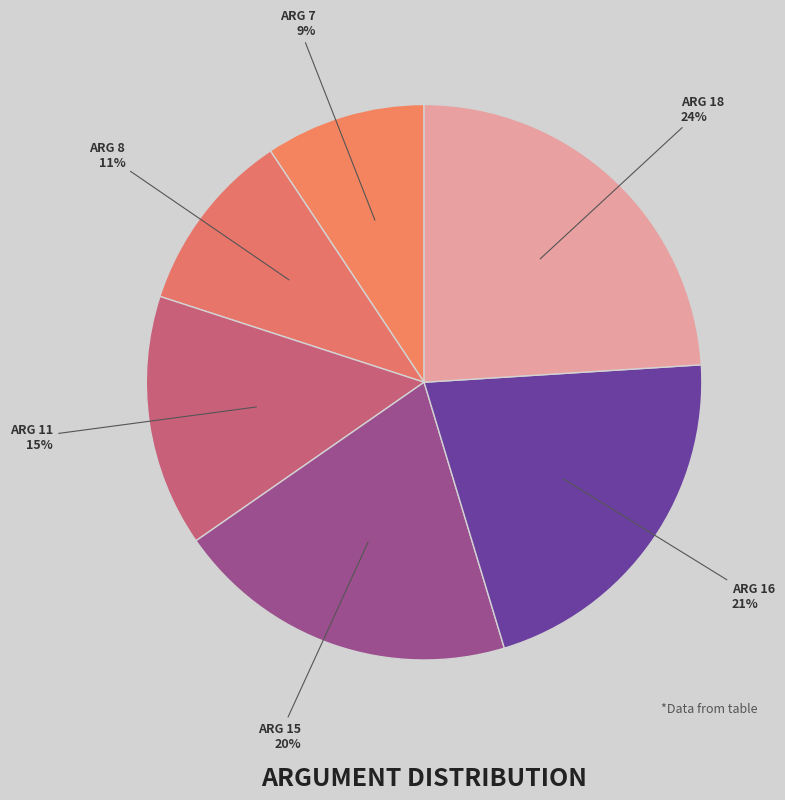

How many slices are in this pie chart?

6